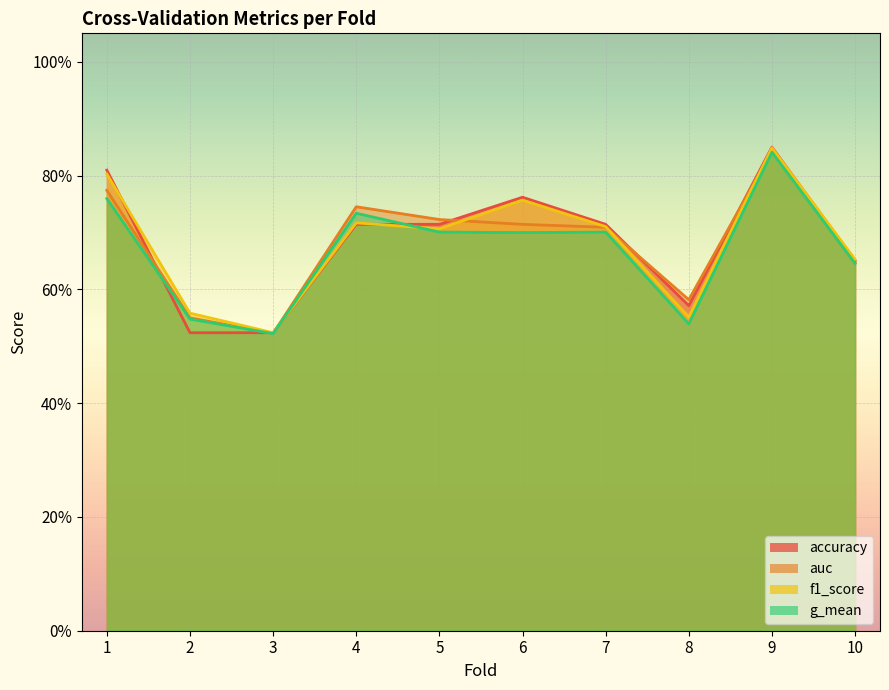

What is the value of the g_mean point at the 6th from the left?

0.7